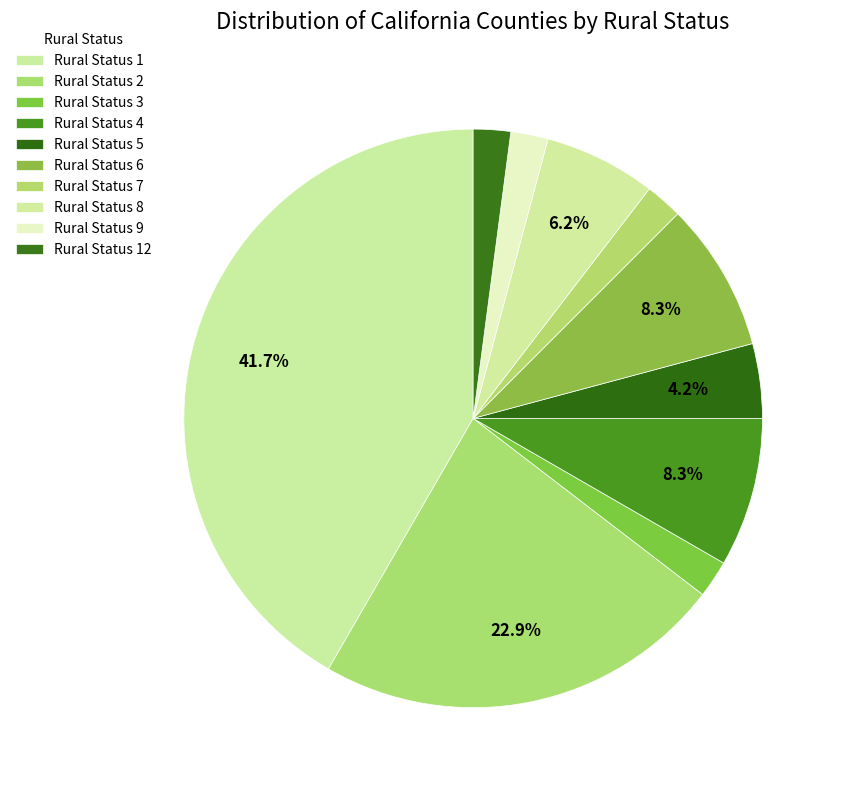

How many segments does this pie chart have?

10